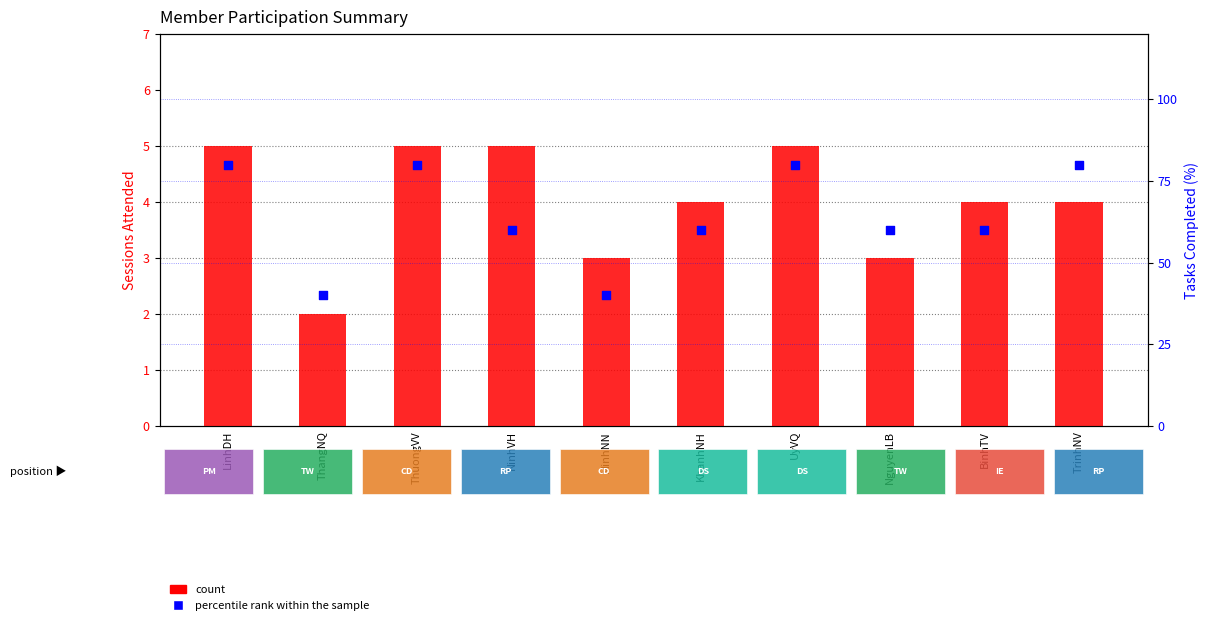

At how many categories does at least one series exceed 43?

8